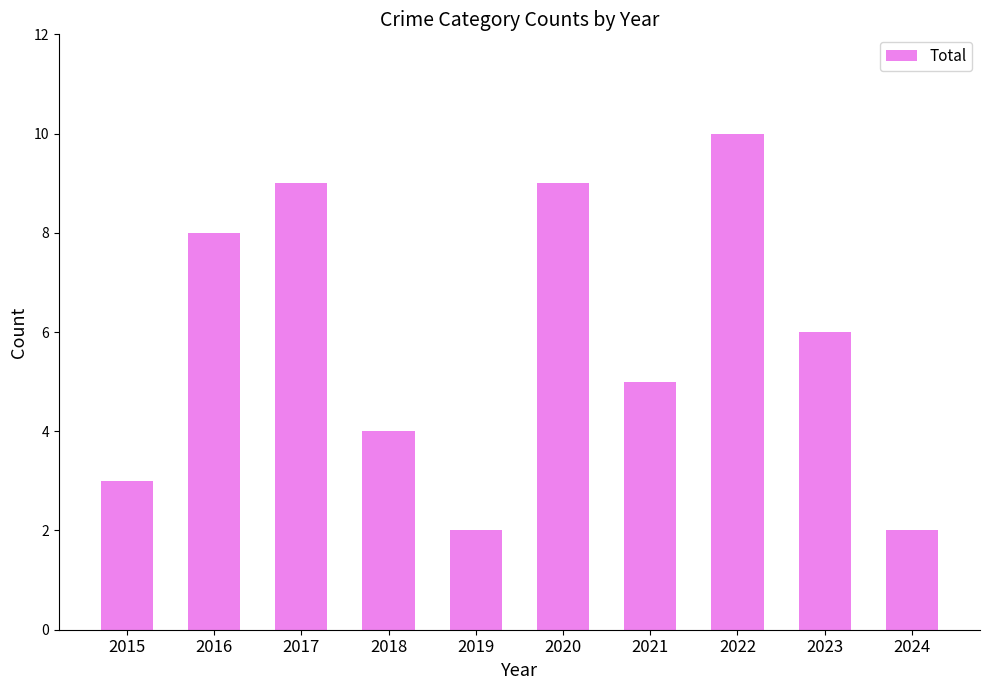

What is the average value?

6